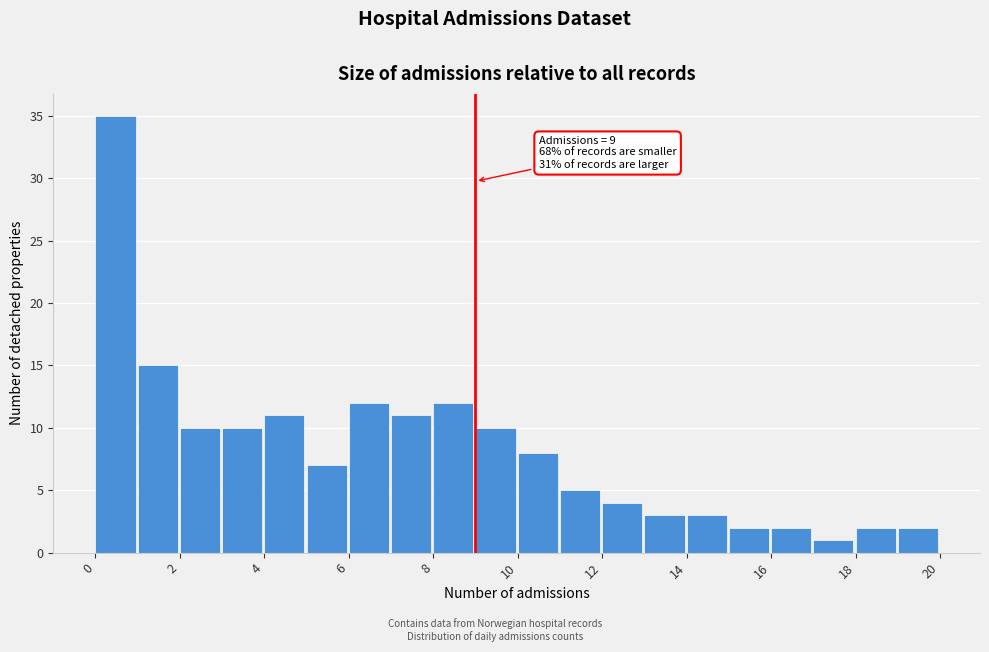

Which range on the x-axis has the tallest bar?

0 to 1